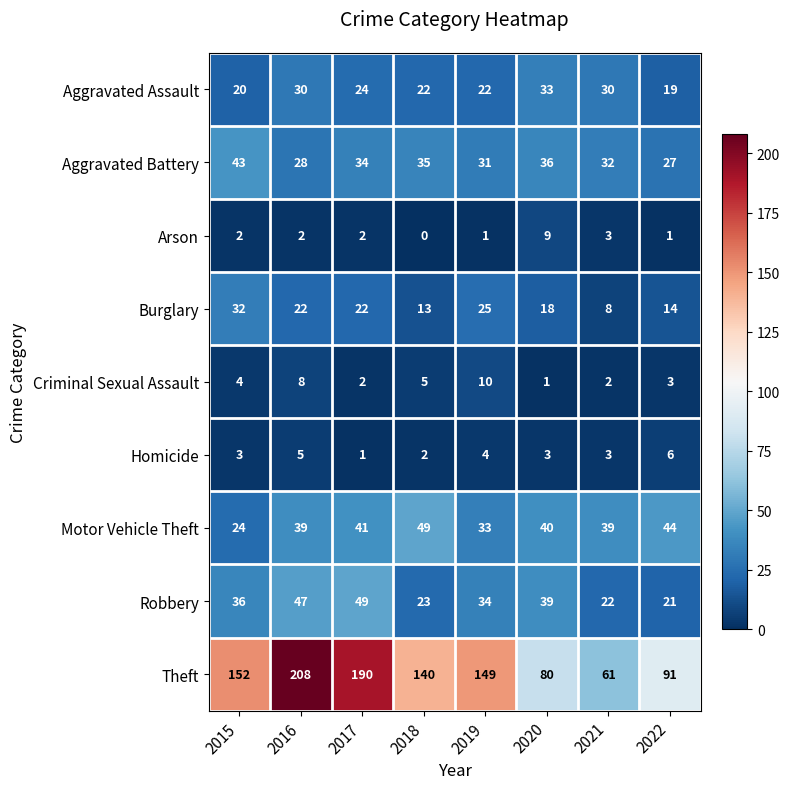

What is the difference between the highest and lowest values at 2015?

150